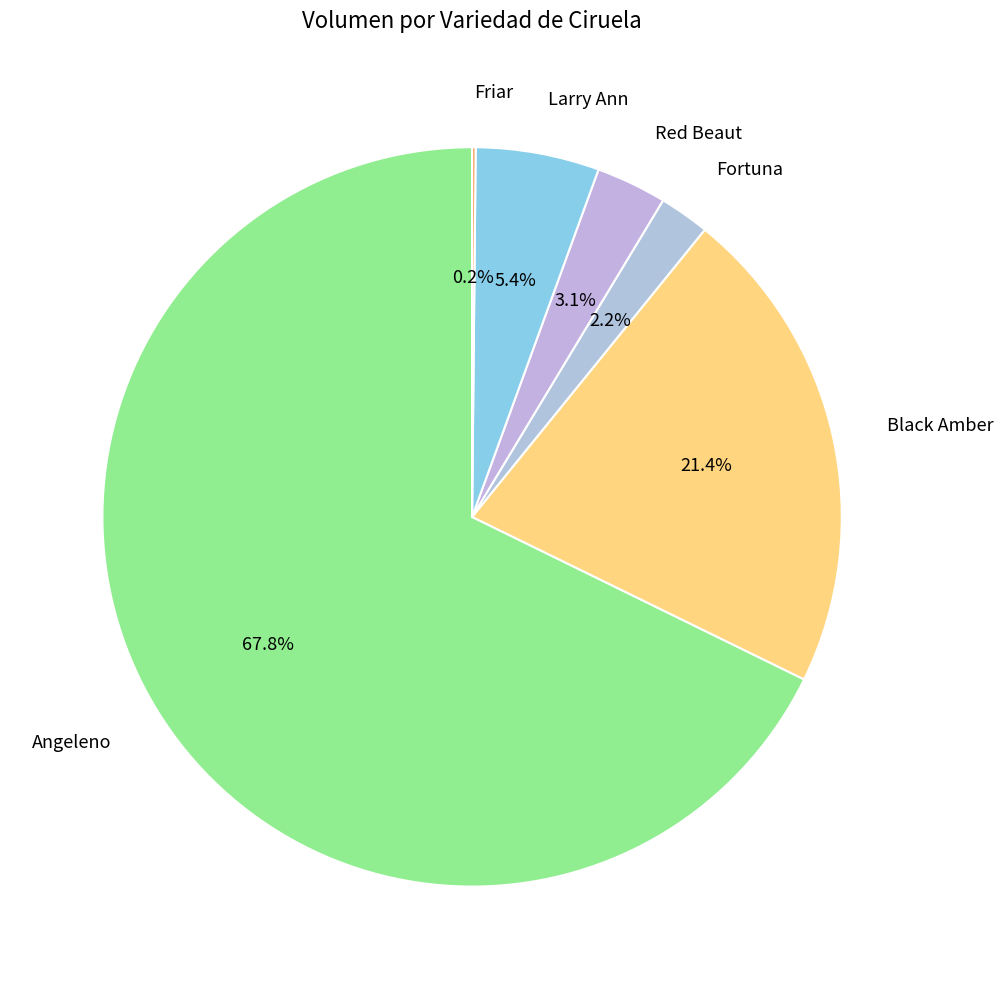

What is the largest slice in the pie chart?

Angeleno